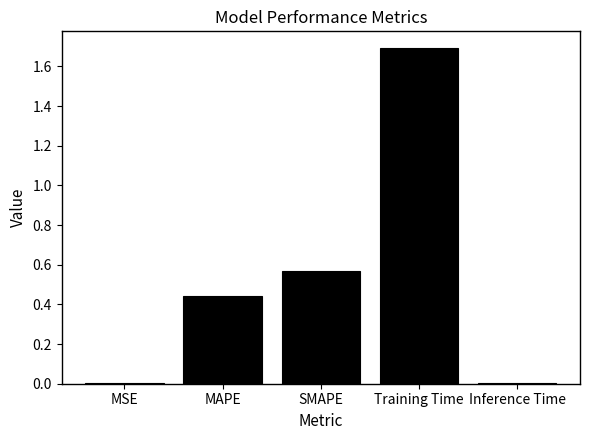

Between Inference Time and SMAPE, which is larger?

SMAPE